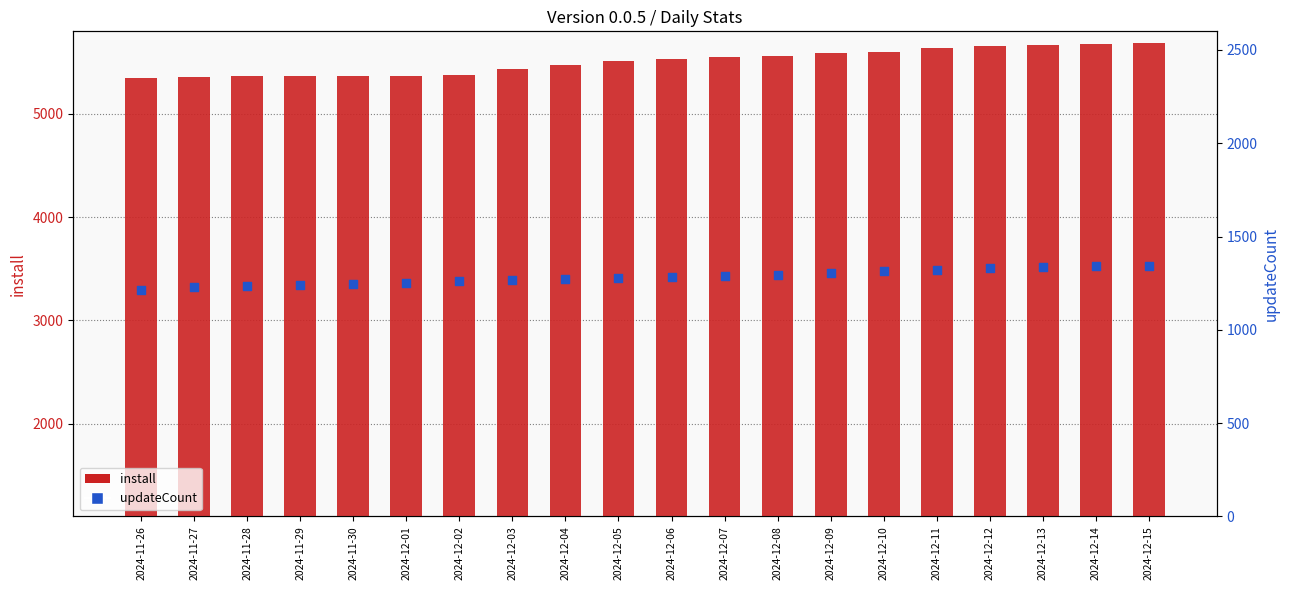

Is the value of updateCount at 2024-11-27 greater than the value of install at 2024-12-05?

No